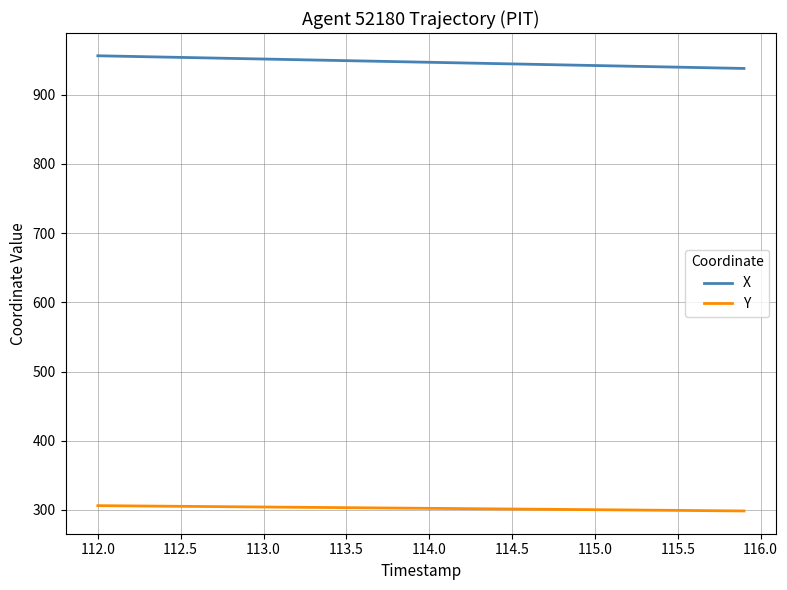

Which series has the largest total across all categories?

X